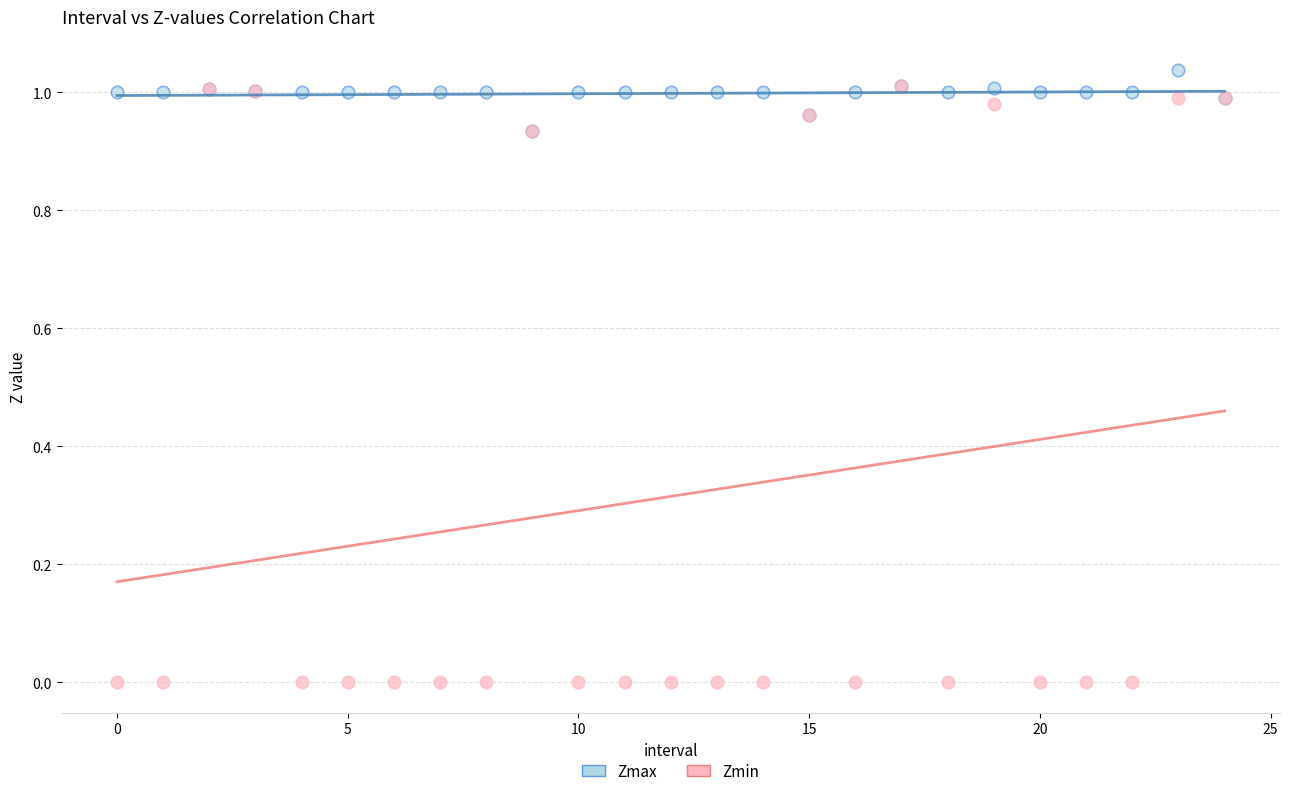

Which series reaches the maximum Y coordinate?

Zmax